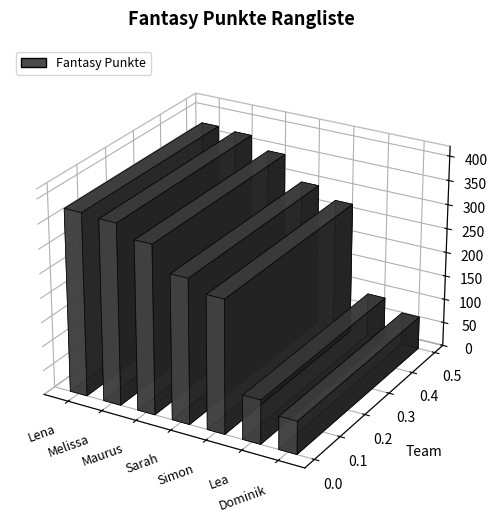

List the labels in order of value, largest first.

Lena, Melissa, Maurus, Sarah, Simon, Lea, Dominik